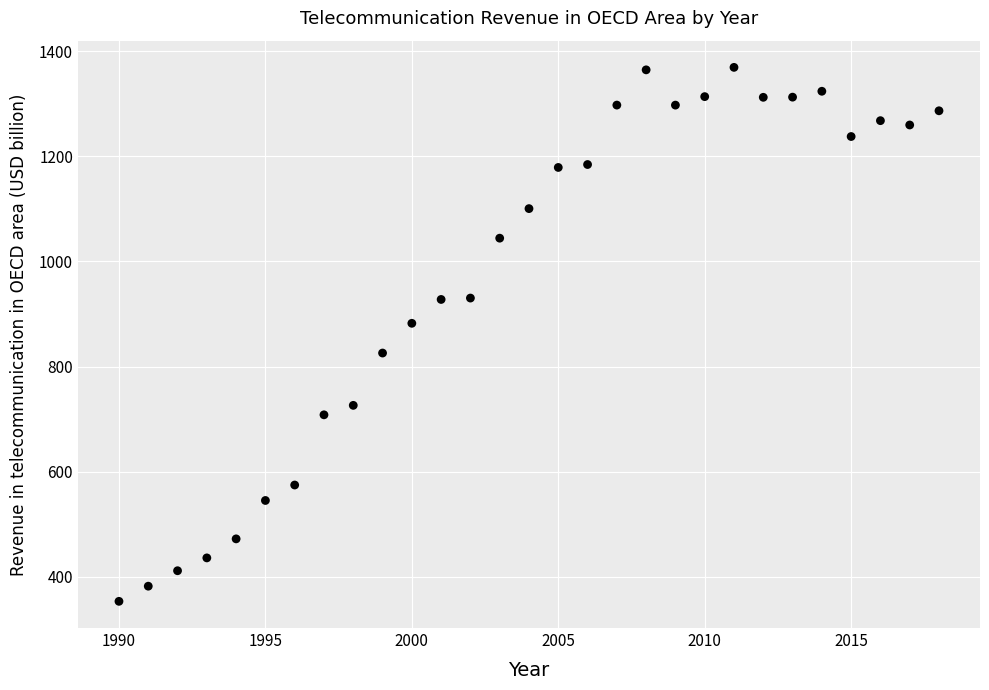

What is the range of Y values (max minus min)?

1015.5